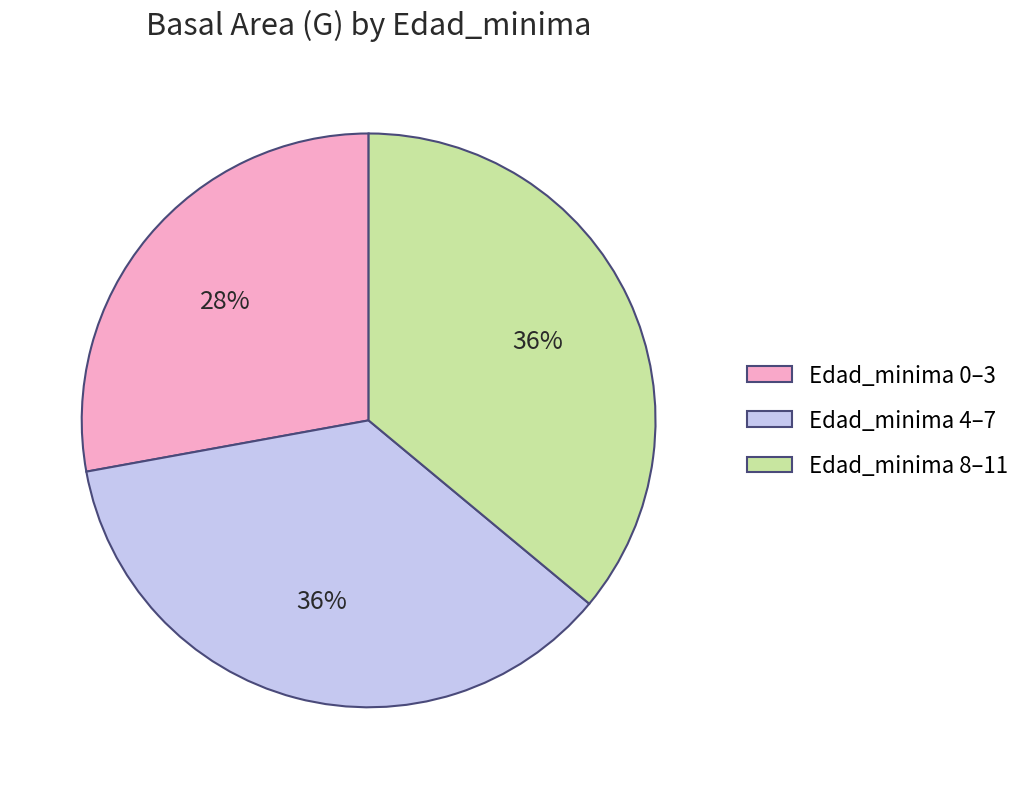

Combined, do Edad_minima 0–3 and Edad_minima 4–7 account for over 50%?

Yes